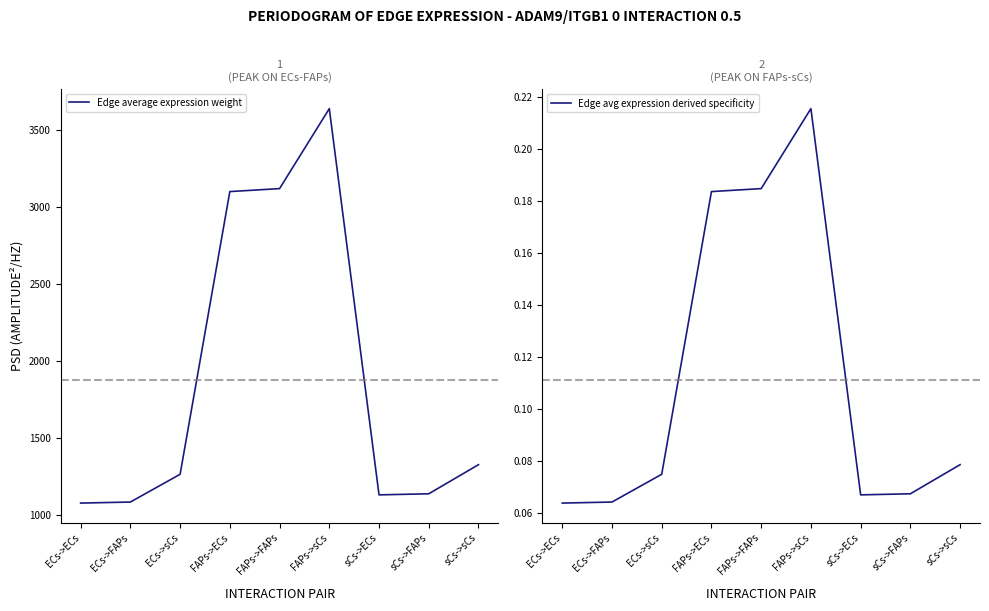

True or false: Edge avg expression derived specificity and Edge average expression weight intersect in this chart.

False